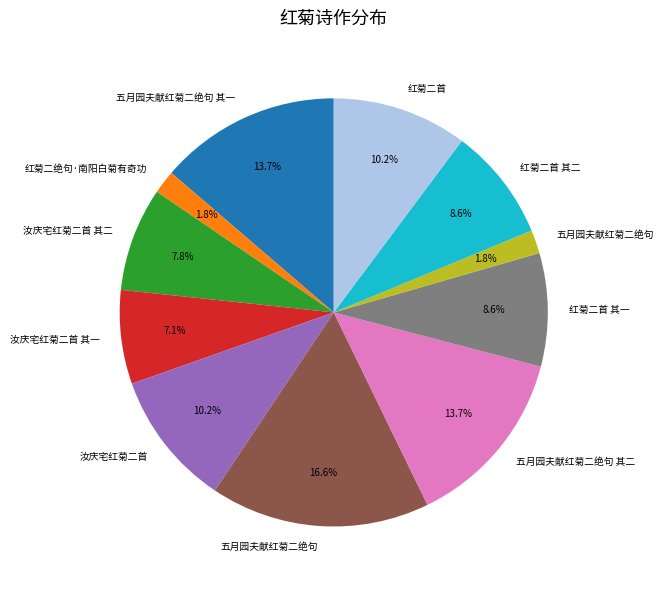

Rank the categories by value from highest to lowest.

五月园夫献红菊二绝句, 五月园夫献红菊二绝句 其一, 五月园夫献红菊二绝句 其二, 汝庆宅红菊二首, 红菊二首, 红菊二首 其二, 红菊二首 其一, 汝庆宅红菊二首 其二, 汝庆宅红菊二首 其一, 红菊二绝句·南阳白菊有奇功, 五月园夫献红菊二绝句